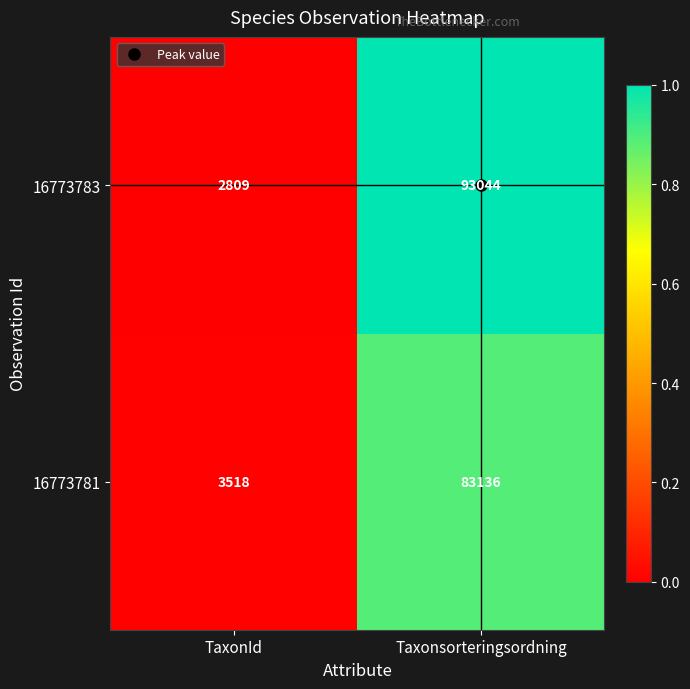

Rank the series by their average value, from highest to lowest.

16773783, 16773781